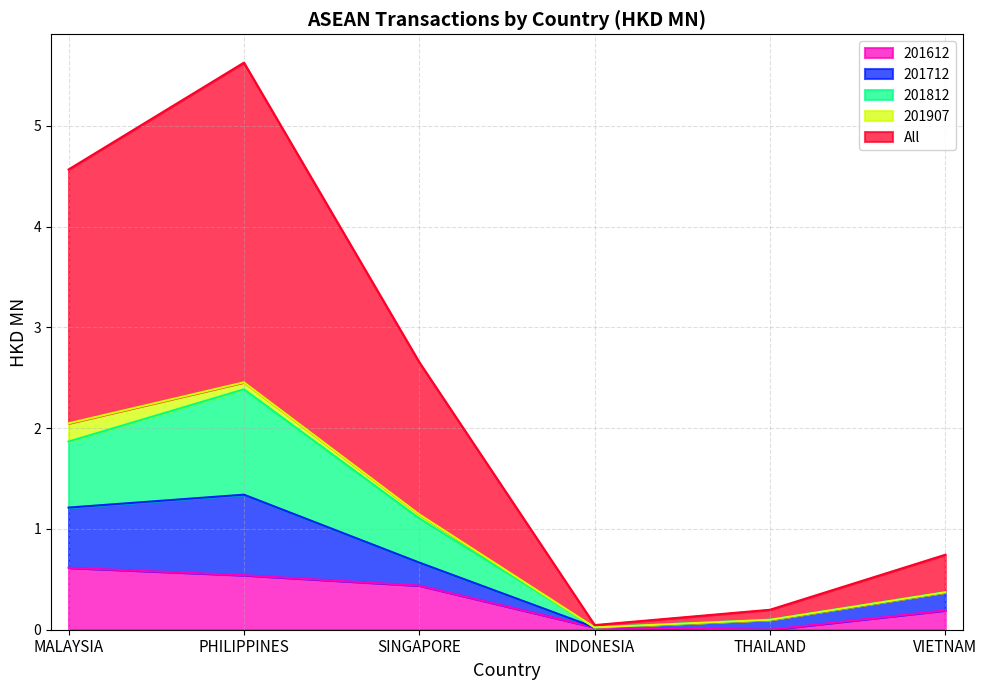

At which category is the sum across all series the highest?

PHILIPPINES